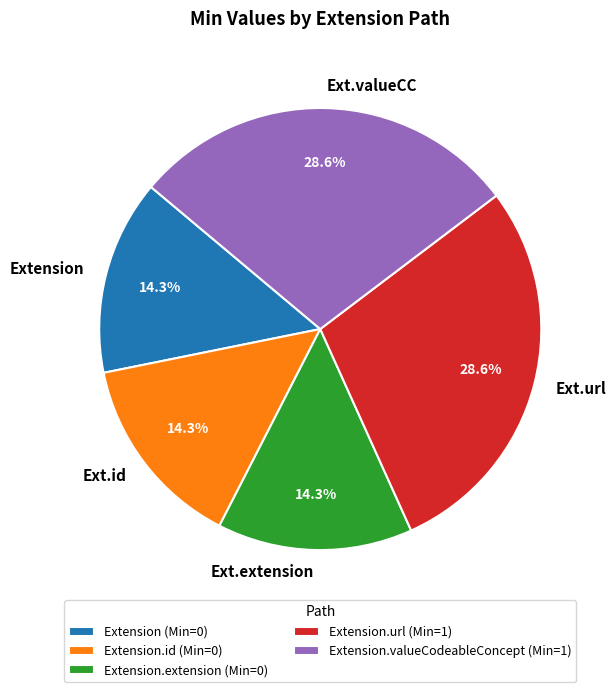

To the nearest percent, what is the difference between the largest and smallest slice percentages?

14%